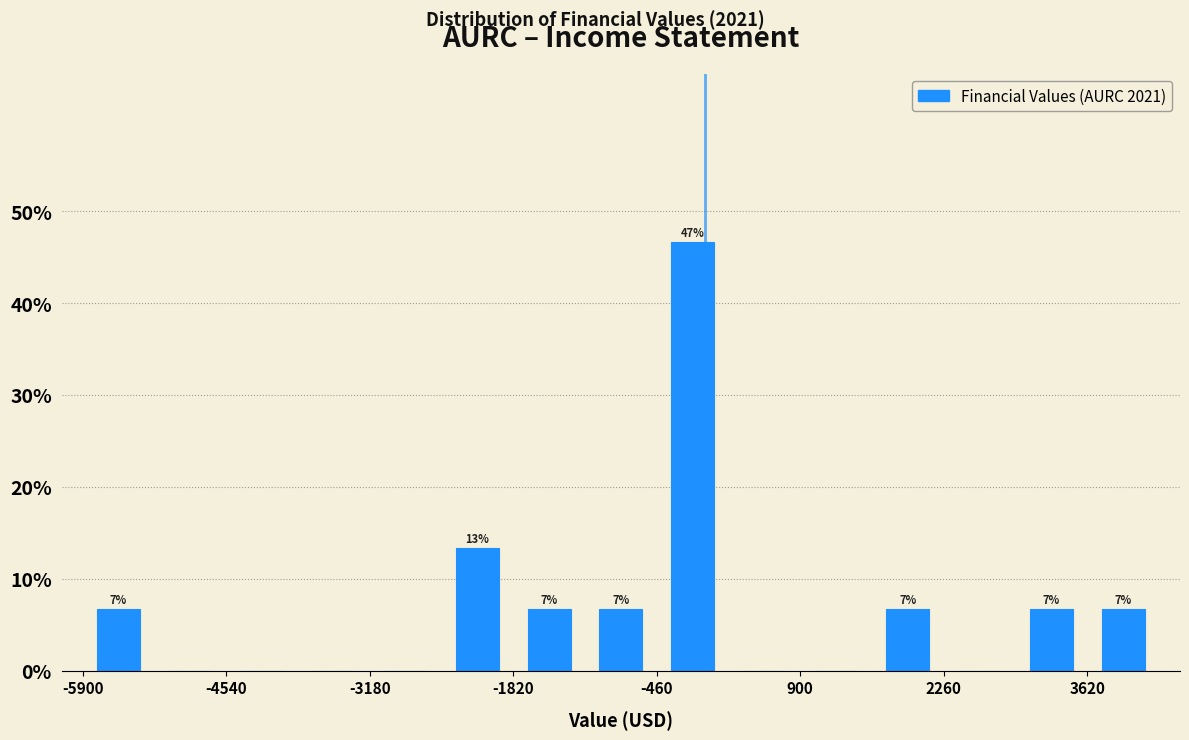

Around what value on the x-axis is the tallest bar? Give the approximate position of its centre, as read against the axis.

-200